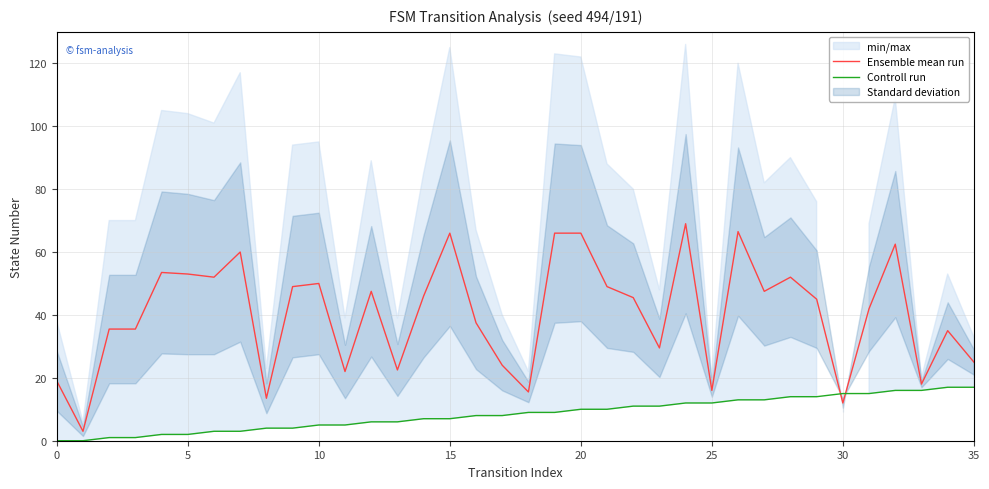

True or false: Ensemble mean run has a value of 69.3 at 30.

False